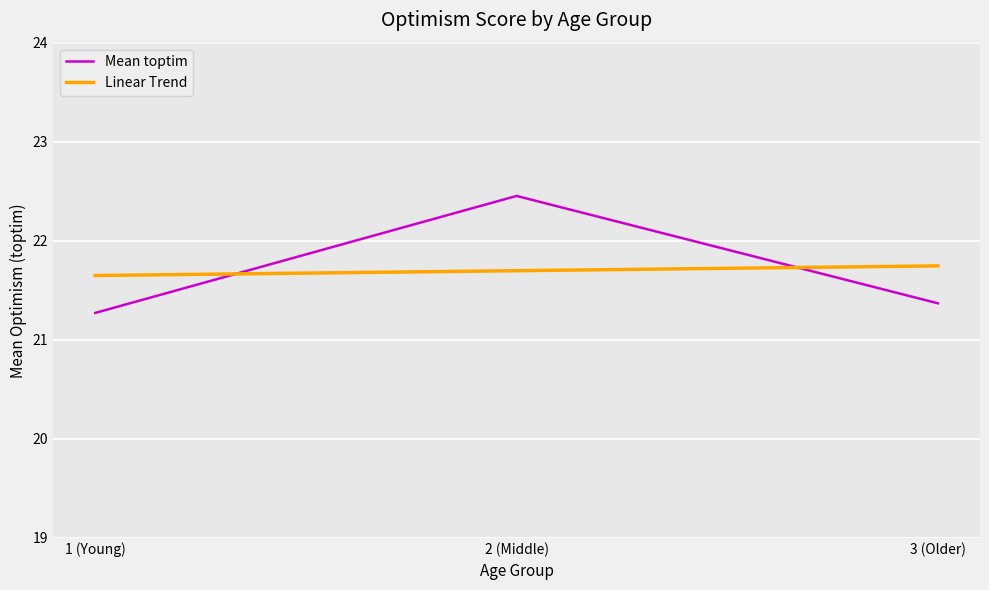

What is the difference between the highest and lowest values at 1 (Young)?

0.4